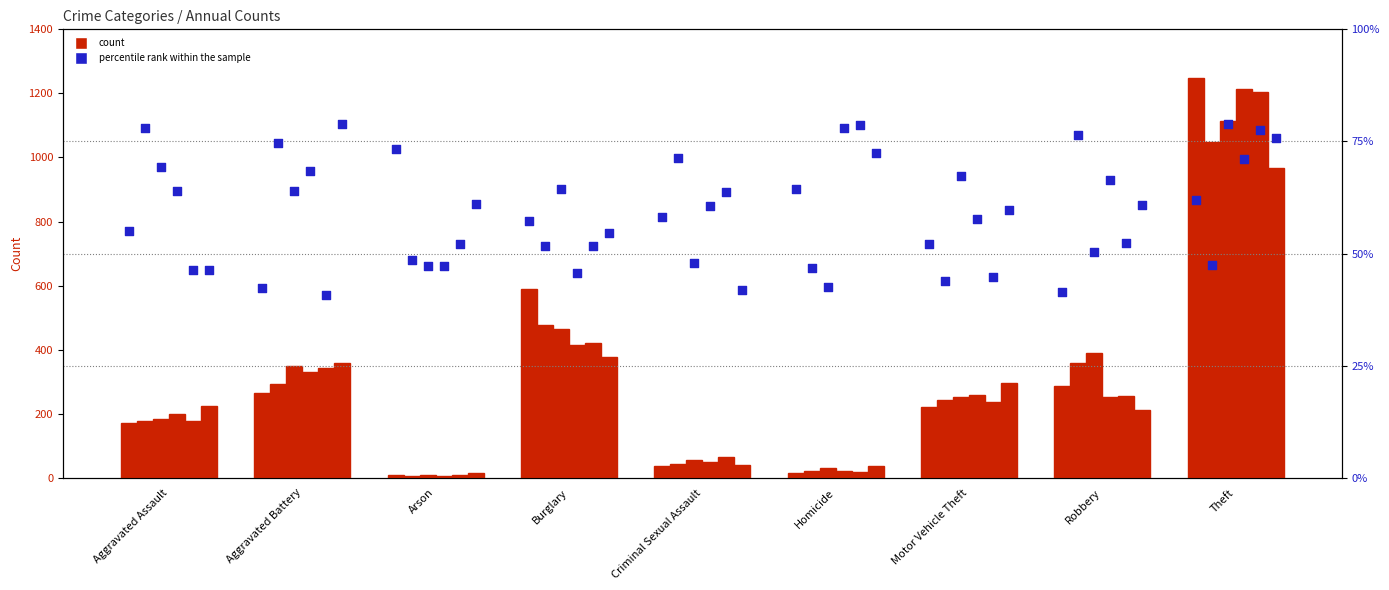

At which category is the sum across all series the highest?

Theft